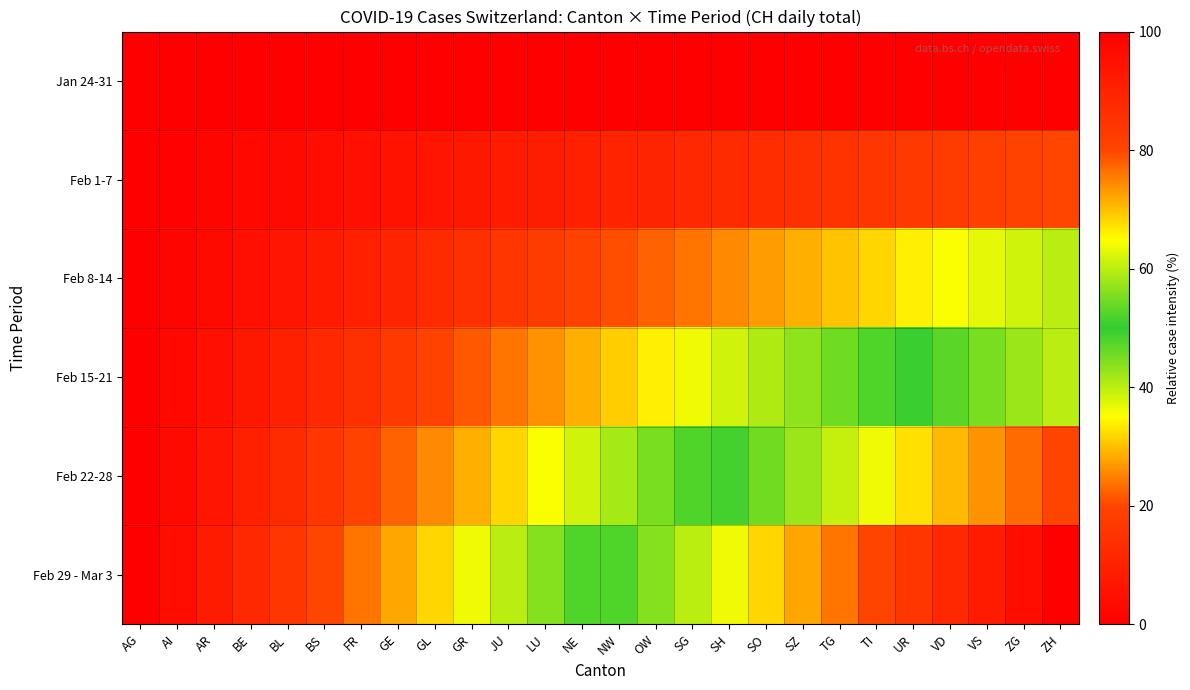

List the series in order of their peak value, highest first.

Feb 29 - Mar 3, Feb 22-28, Feb 15-21, Feb 8-14, Feb 1-7, Jan 24-31